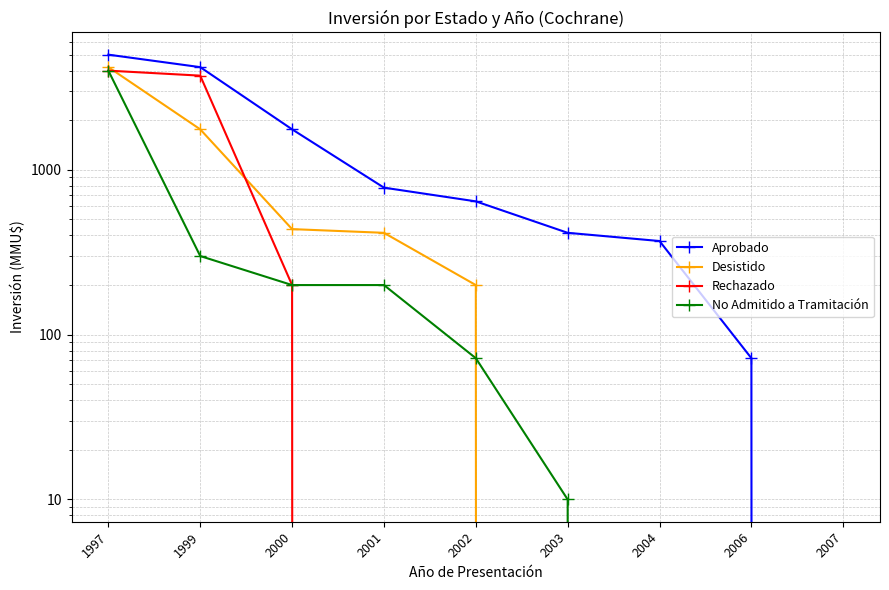

Is this an area chart (filled region under the line)?

No